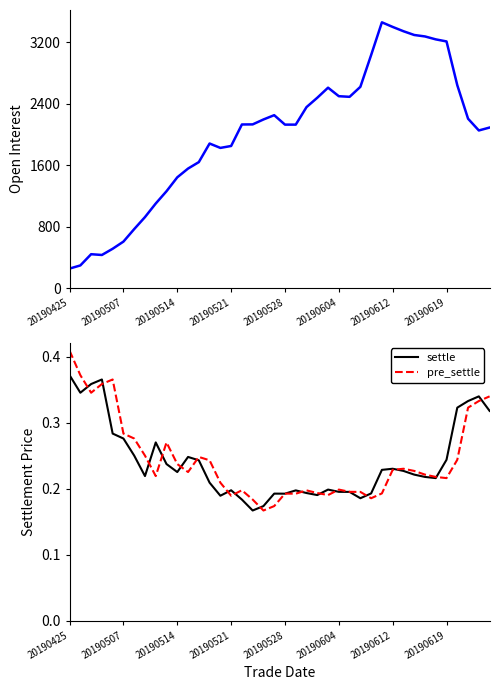

True or false: settle has a value of 0.4 at 32.

False